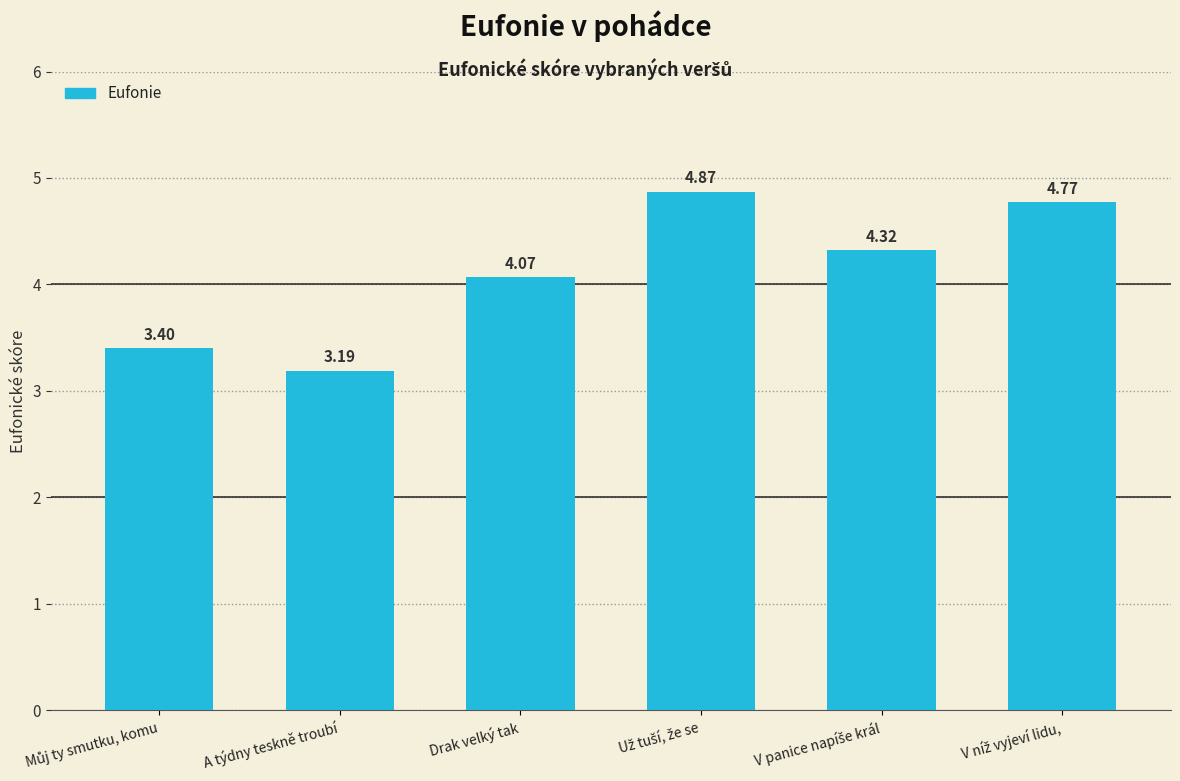

What is the difference between the maximum and second lowest values?

1.5